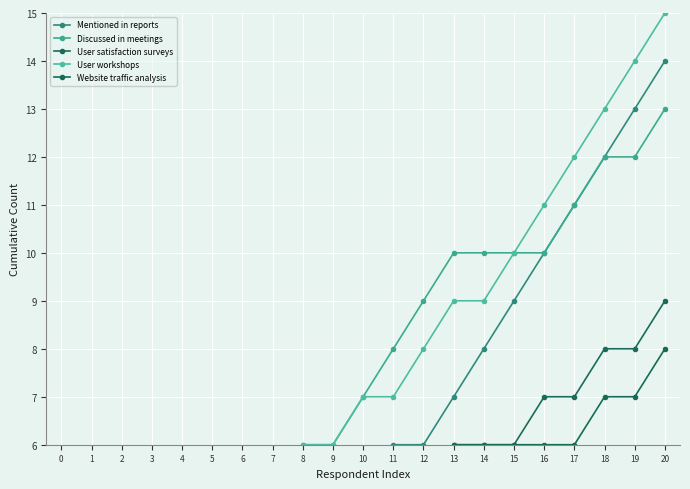

Reading right to left, extract all data points from this chart.

Mentioned in reports: 14	13	12	11	10	9	8	7	6	6	5	4	3	2	2	1	1	0	0	0	0
Discussed in meetings: 13	12	12	11	10	10	10	10	9	8	7	6	6	5	4	4	3	3	2	1	0
User satisfaction surveys: 9	8	8	7	7	6	6	6	5	4	4	3	3	2	1	1	0	0	0	0	0
User workshops: 15	14	13	12	11	10	9	9	8	7	7	6	6	5	4	4	3	2	1	1	0
Website traffic analysis: 8	7	7	6	6	6	6	6	5	5	5	4	4	3	2	2	1	1	0	0	0